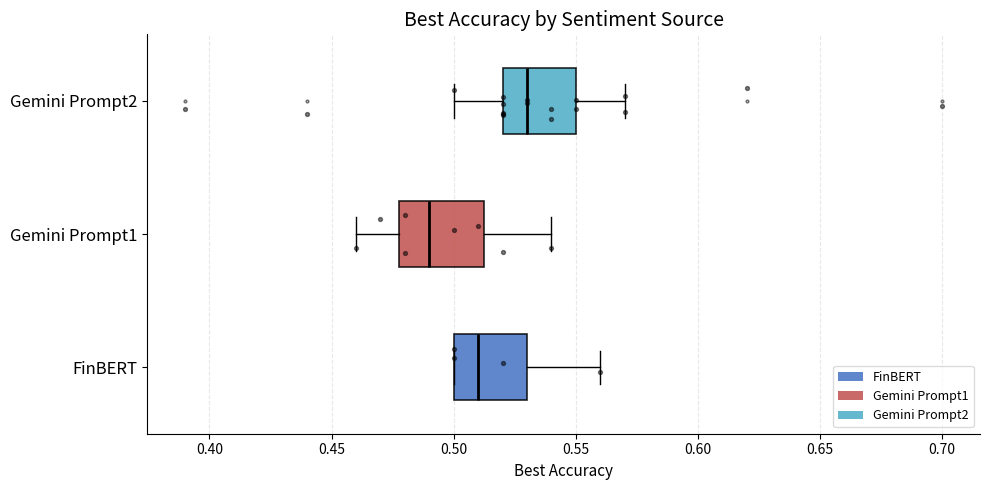

Reading bottom to top, read every box against the x-axis: the position of its median line, the range the box covers, and the ends of its whiskers. The values are not printed on the chart, so give them approximately, as read against the axis.

FinBERT: median 0.510, box 0.500 to 0.530, whiskers 0.500 to 0.560
Gemini Prompt1: median 0.490, box 0.480 to 0.515, whiskers 0.460 to 0.540
Gemini Prompt2: median 0.530, box 0.520 to 0.550, whiskers 0.500 to 0.570